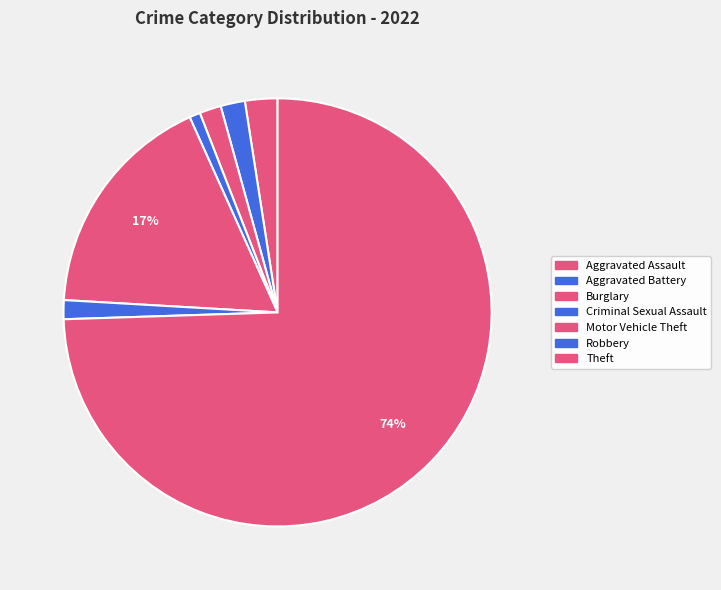

To the nearest percent, what portion does Criminal Sexual Assault represent?

1%